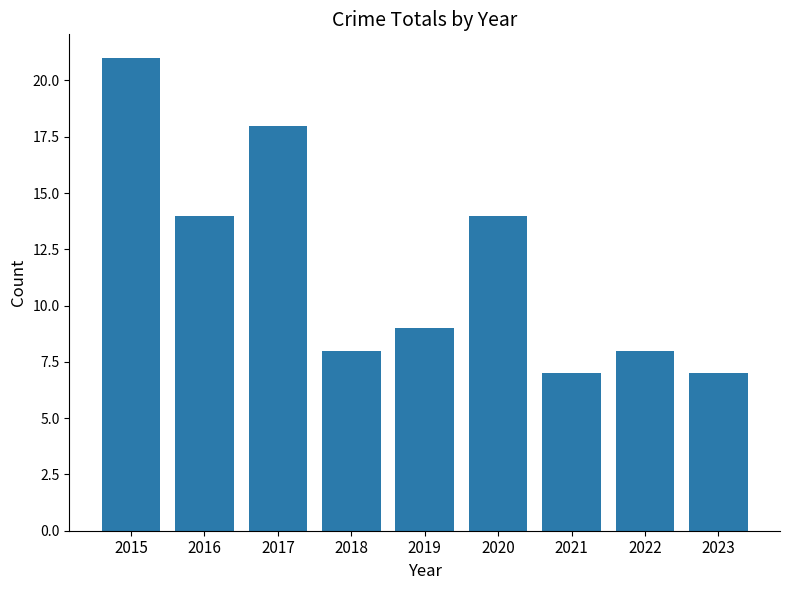

Reading left to right, extract all data points from this chart.

2015=21	2016=14	2017=18	2018=8	2019=9	2020=14	2021=7	2022=8	2023=7